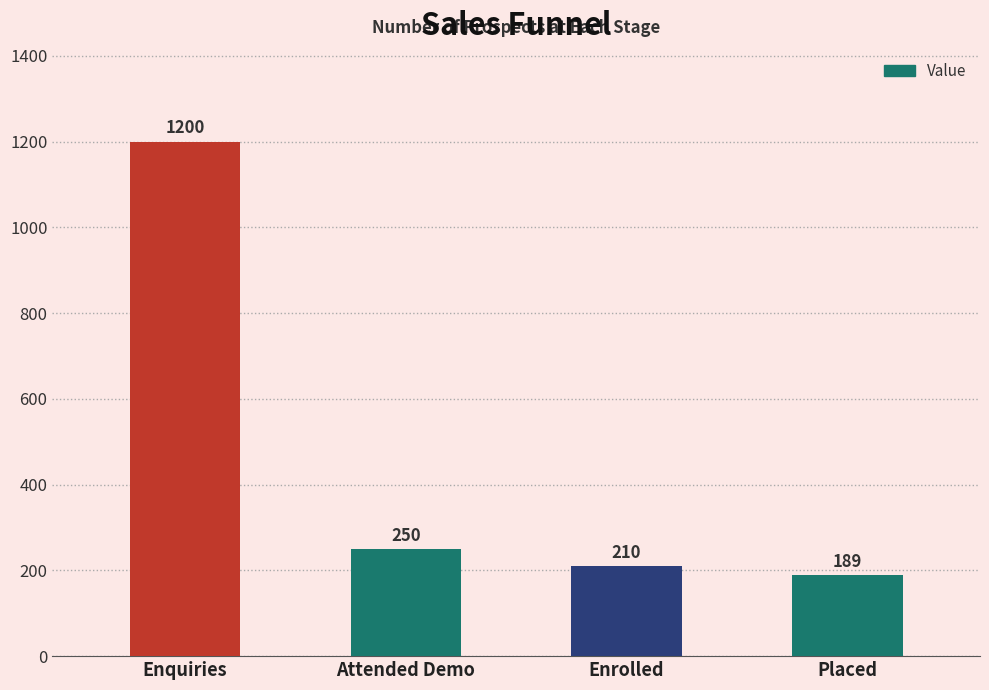

The value at Enrolled is 122. True or false?

False